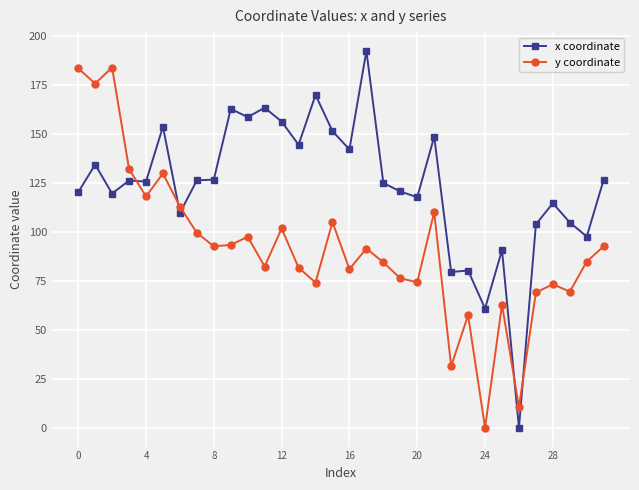

Rank the series by their average value, from lowest to highest.

y coordinate, x coordinate